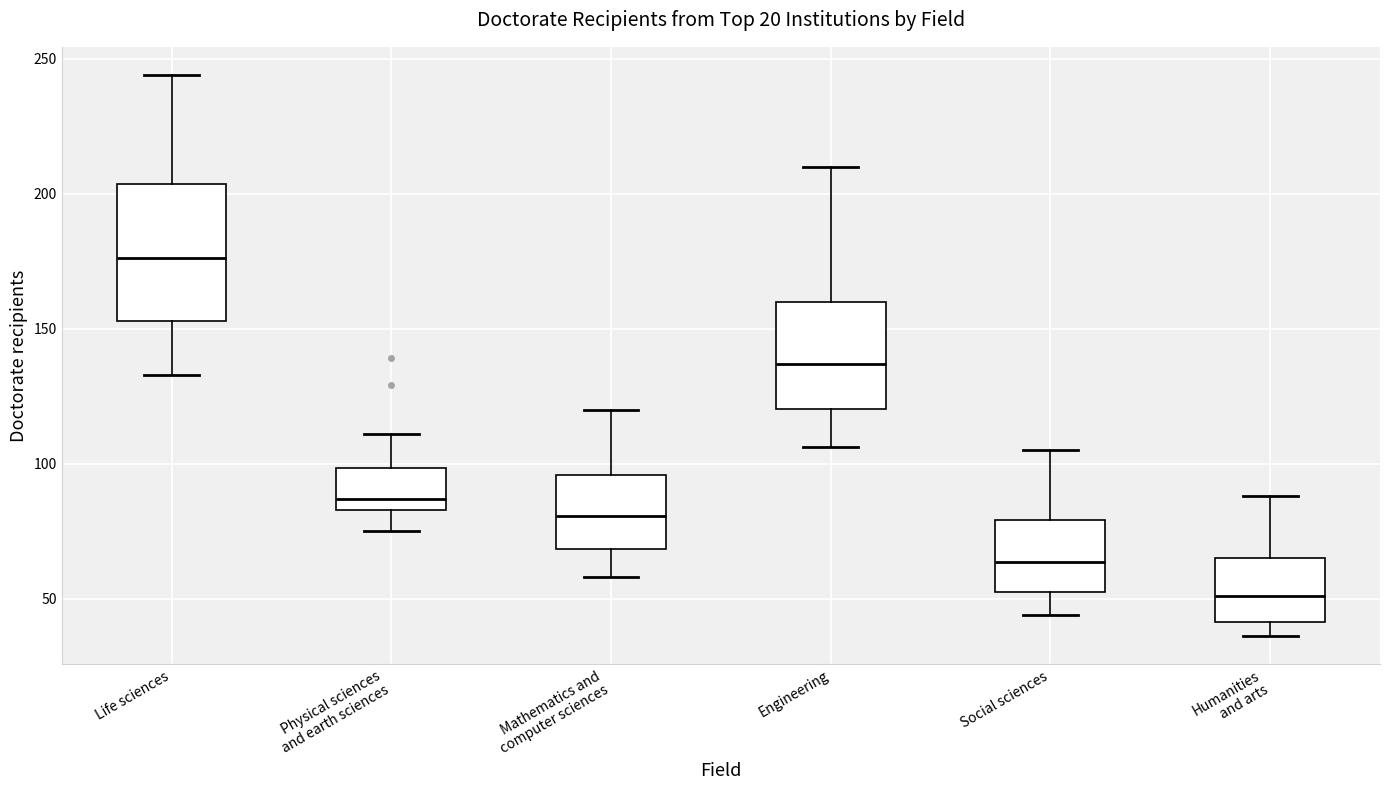

Which box has the lowest median line?

Humanities and arts